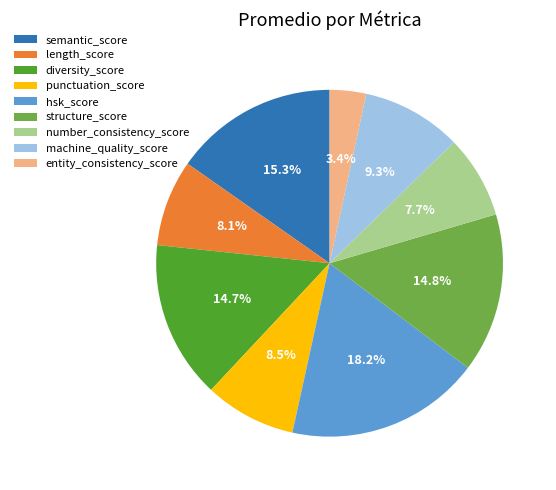

What is the ratio of the value at punctuation_score to the value at hsk_score?

0.5